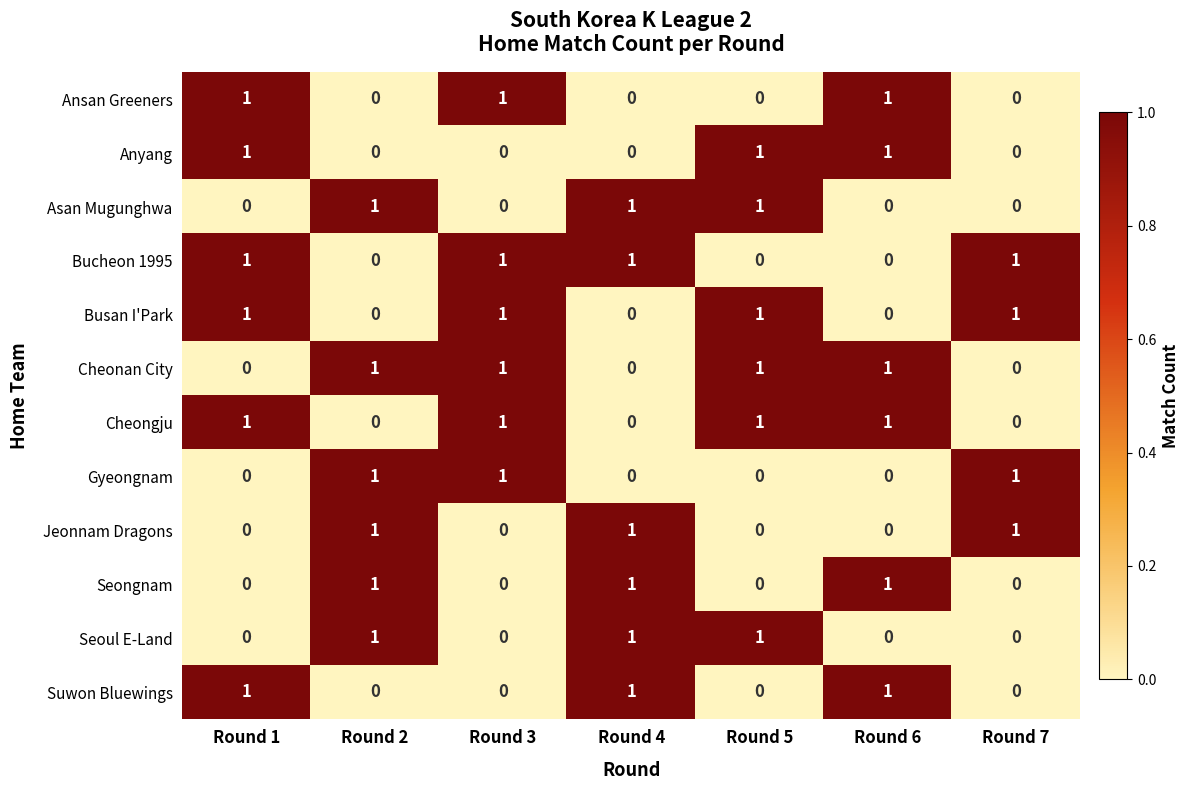

What is the sum of all Anyang values?

3